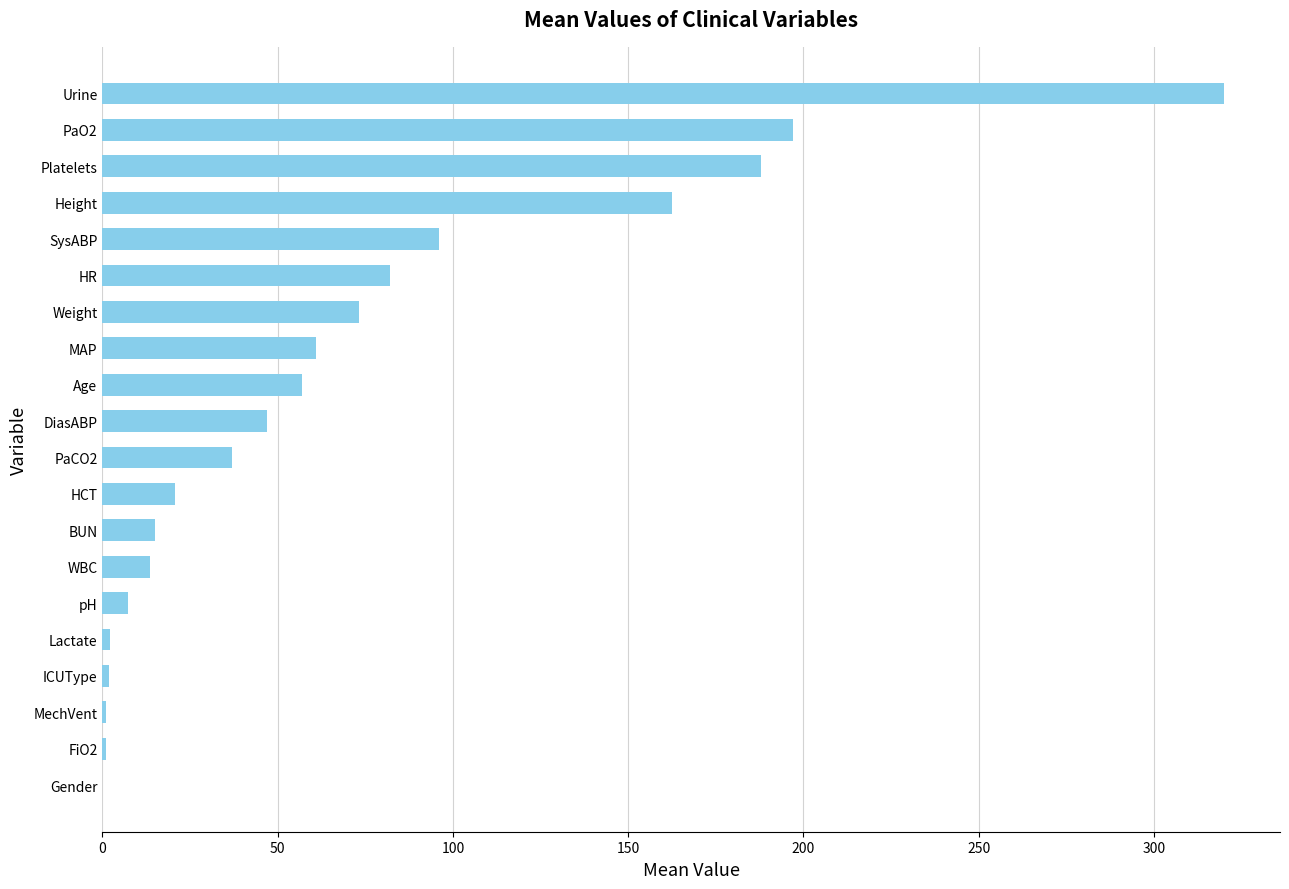

What is the greatest value displayed?

320.0